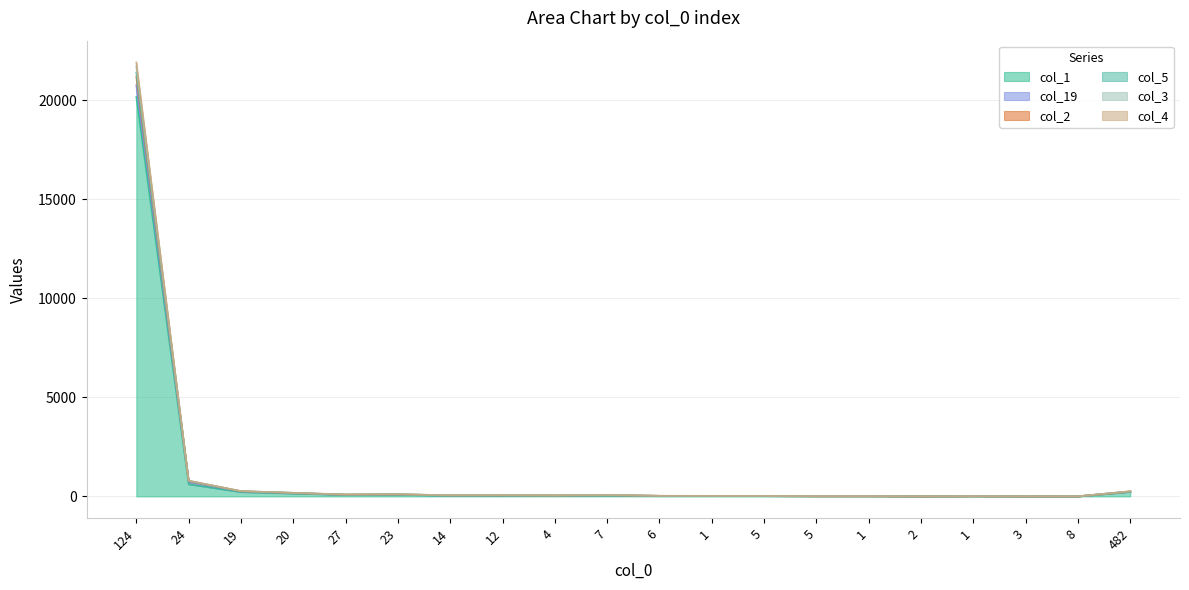

True or false: col_1 and col_2 cross at least once.

False